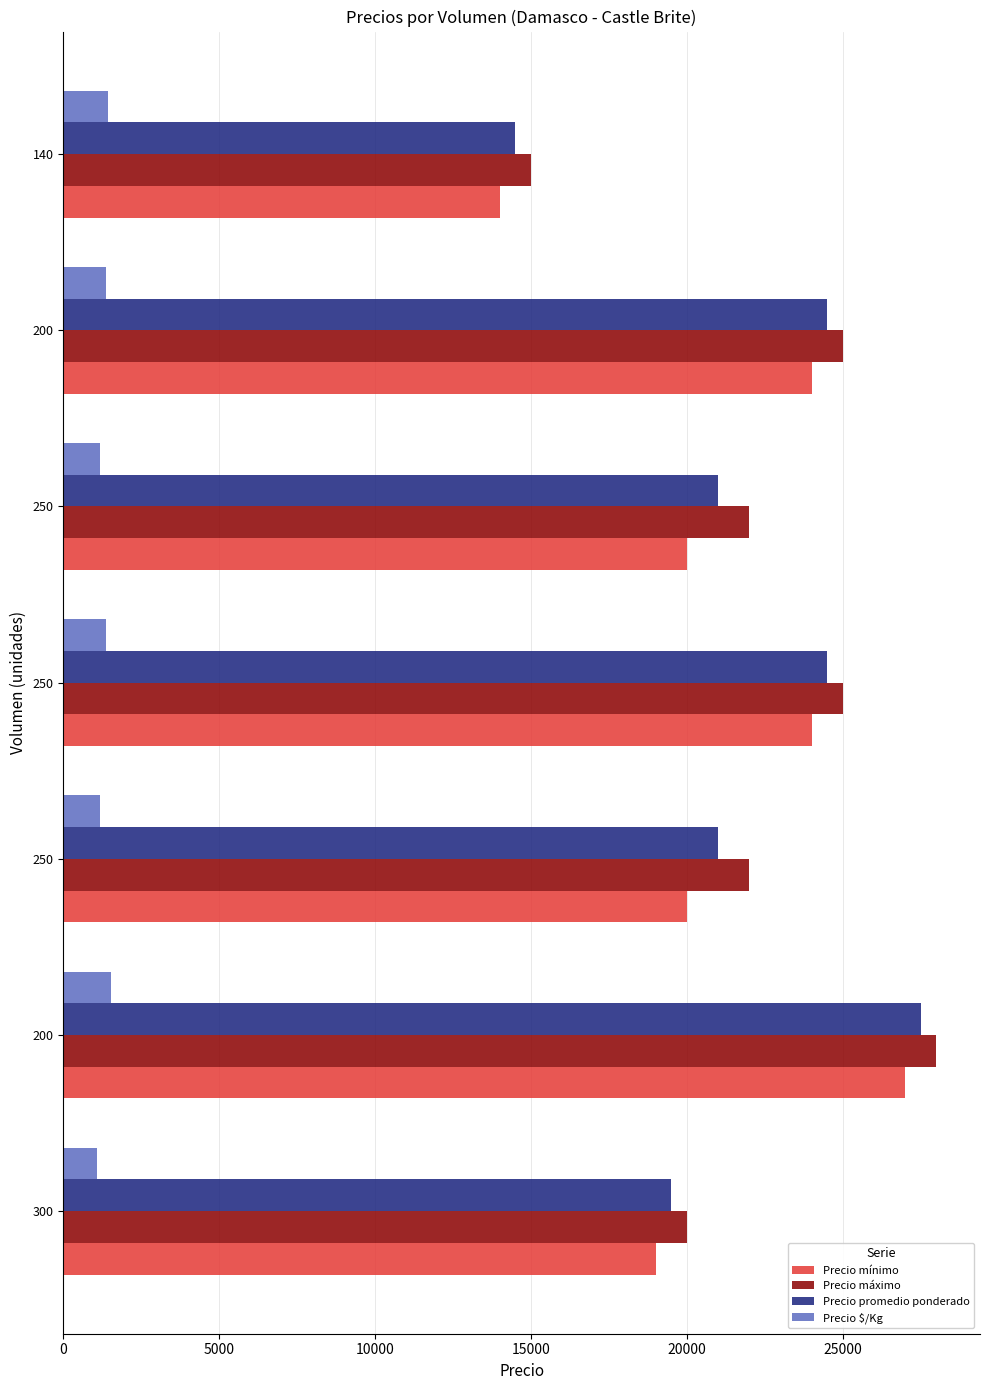

How many series are shown in this chart?

4